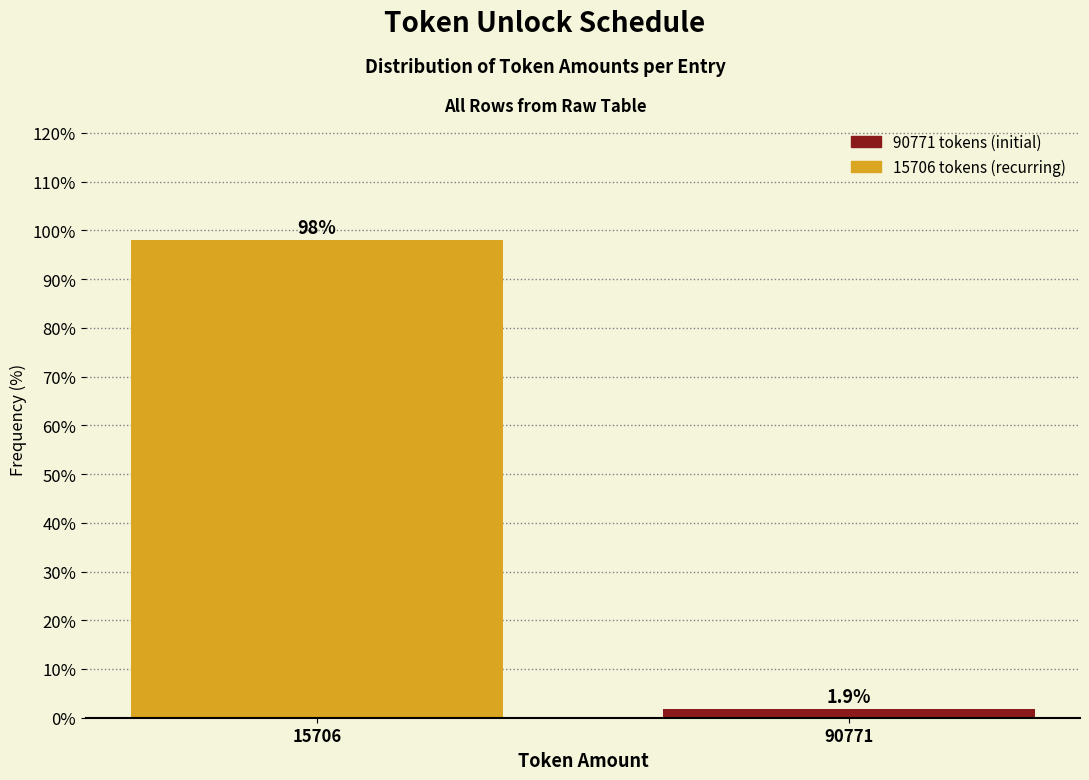

Reading left to right, list all the values displayed in this chart.

98.1	1.9